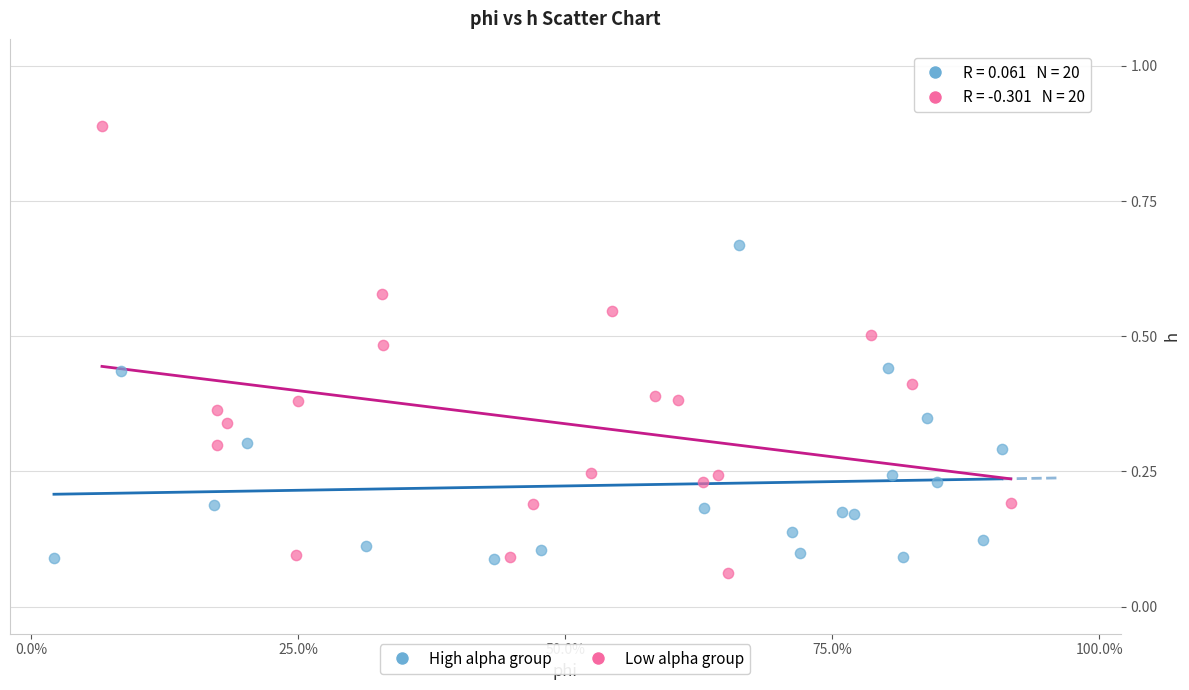

Which series has the widest spread of Y values?

Low alpha group